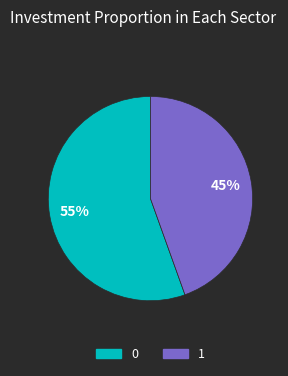

Rank the categories by value from lowest to highest.

1, 0